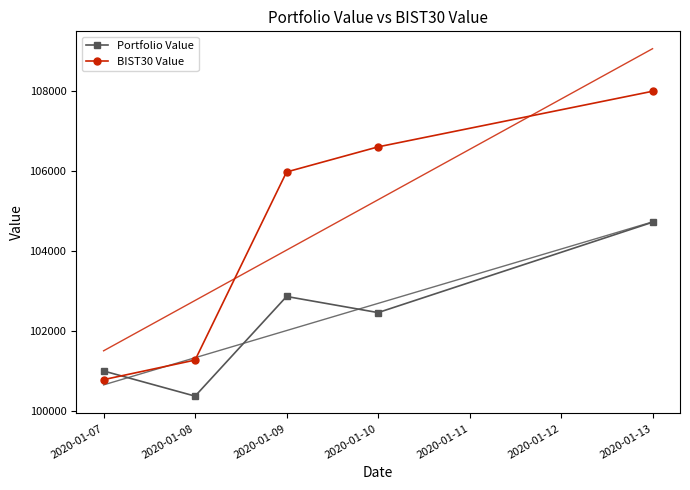

What is the difference between the maximum and second lowest values in the BIST30 Value series?

6715.6